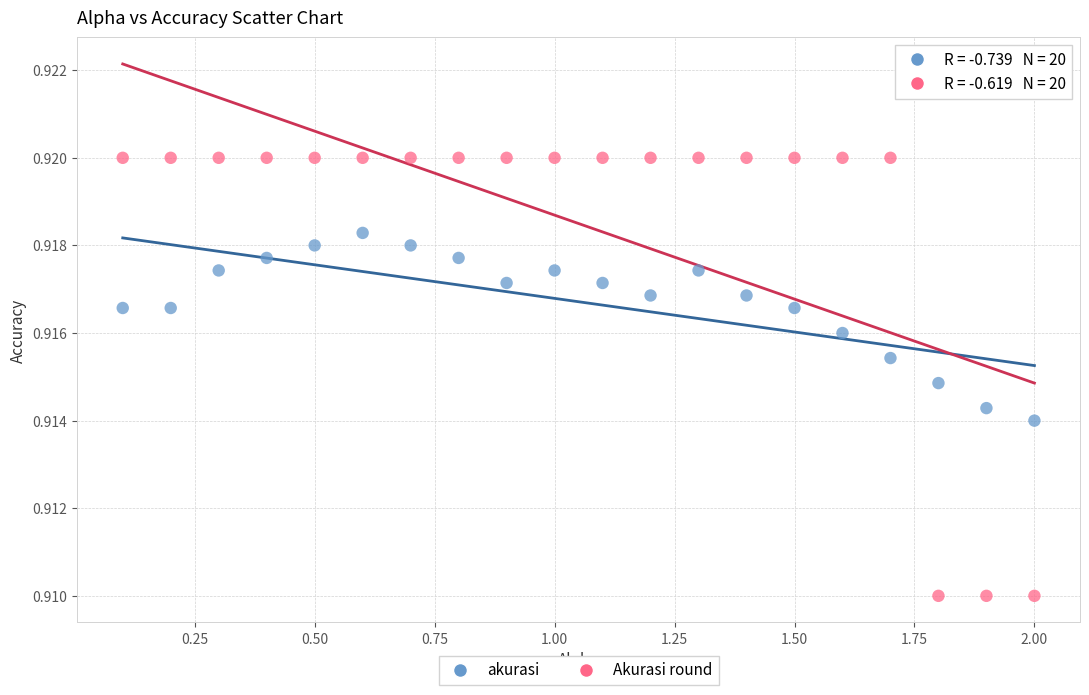

What is the X range (max minus min) for the scatter plot?

1.9